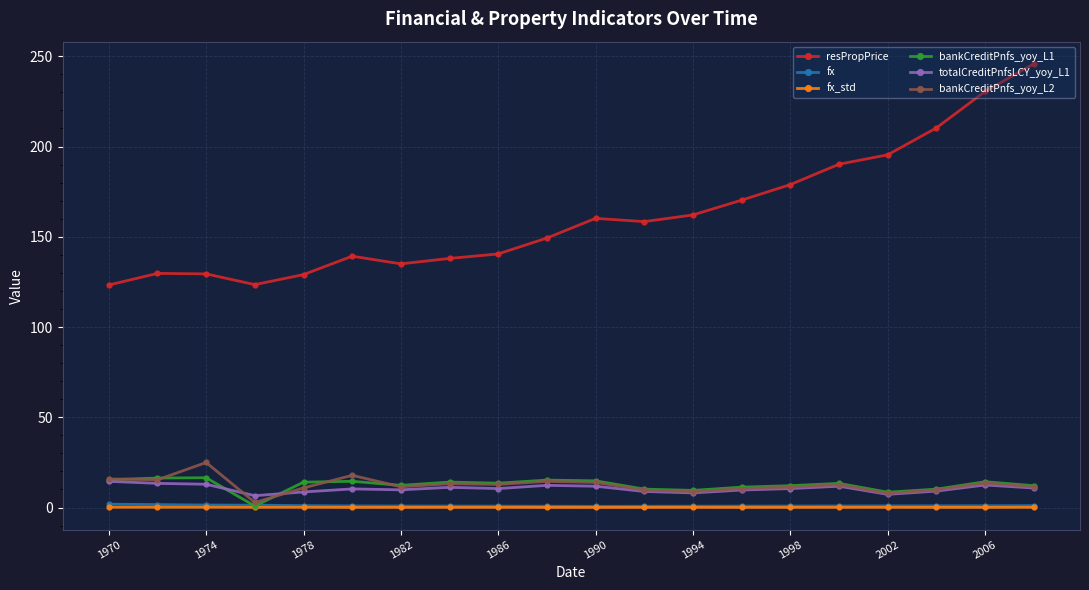

What is the value of the totalCreditPnfsLCY_yoy_L1 point at the 8th from the left?

11.2